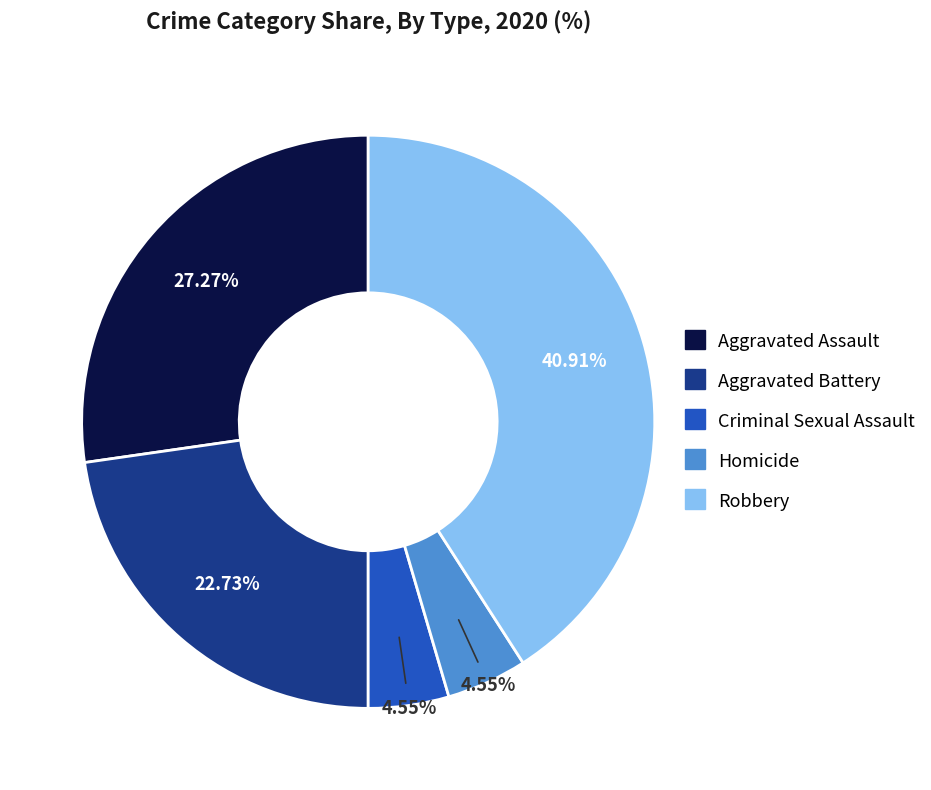

To the nearest percent, what portion does Robbery represent?

41%